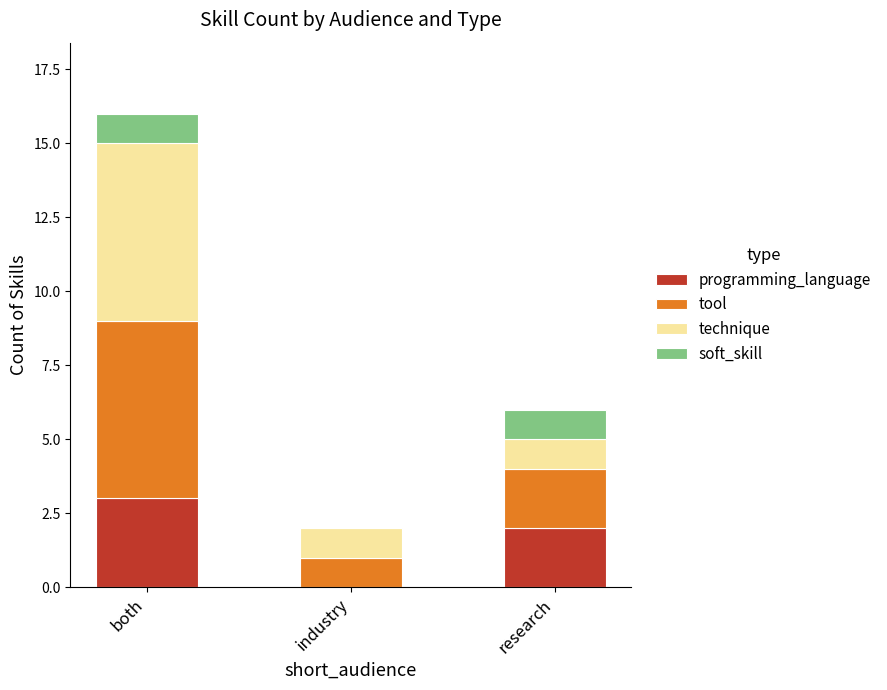

How many positive values does the programming_language series have?

2